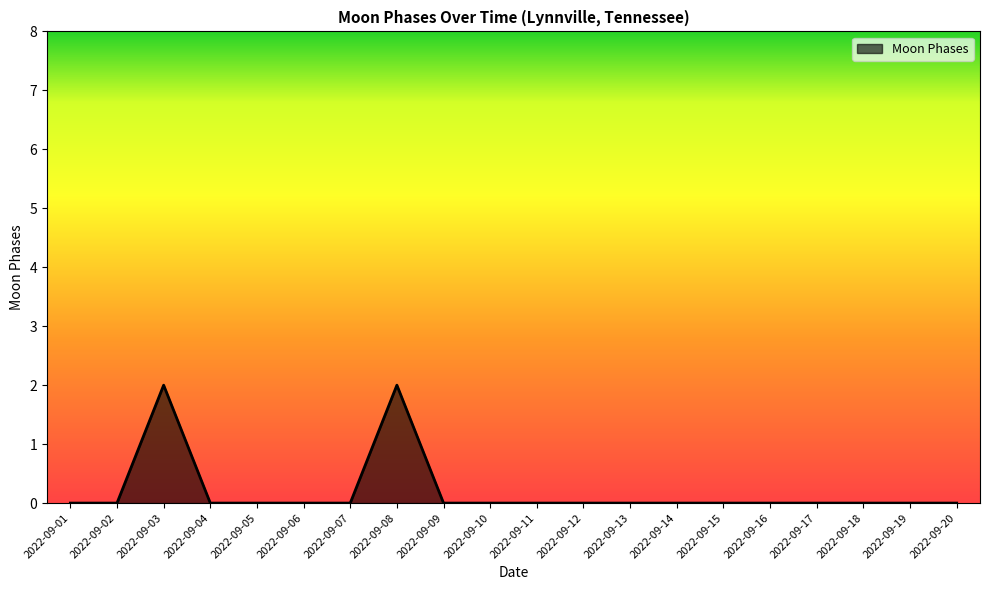

Reading left to right, transcribe all the data shown in this chart.

2022-09-01=0	2022-09-02=0	2022-09-03=2	2022-09-04=0	2022-09-05=0	2022-09-06=0	2022-09-07=0	2022-09-08=2	2022-09-09=0	2022-09-10=0	2022-09-11=0	2022-09-12=0	2022-09-13=0	2022-09-14=0	2022-09-15=0	2022-09-16=0	2022-09-17=0	2022-09-18=0	2022-09-19=0	2022-09-20=0